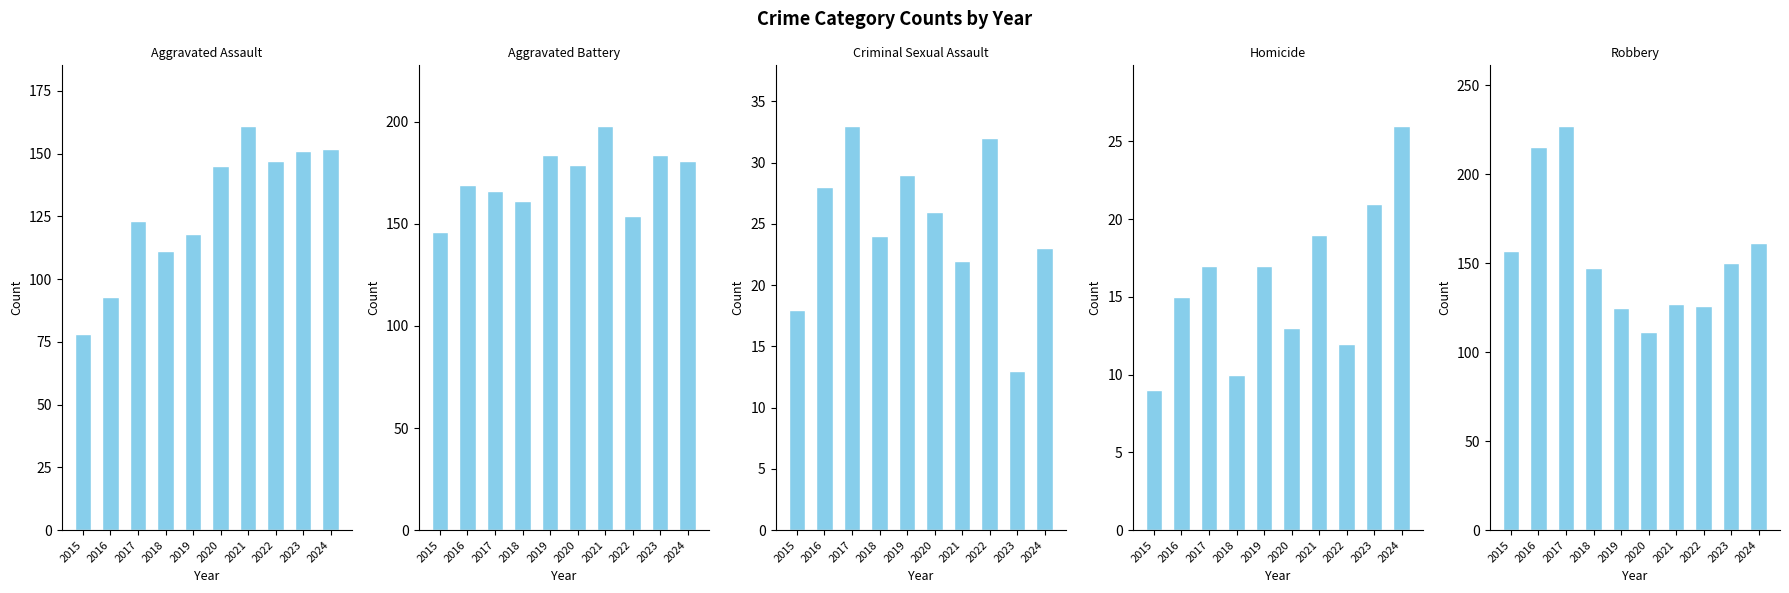

What is the value of the Homicide bar at the 1st from the left?

9